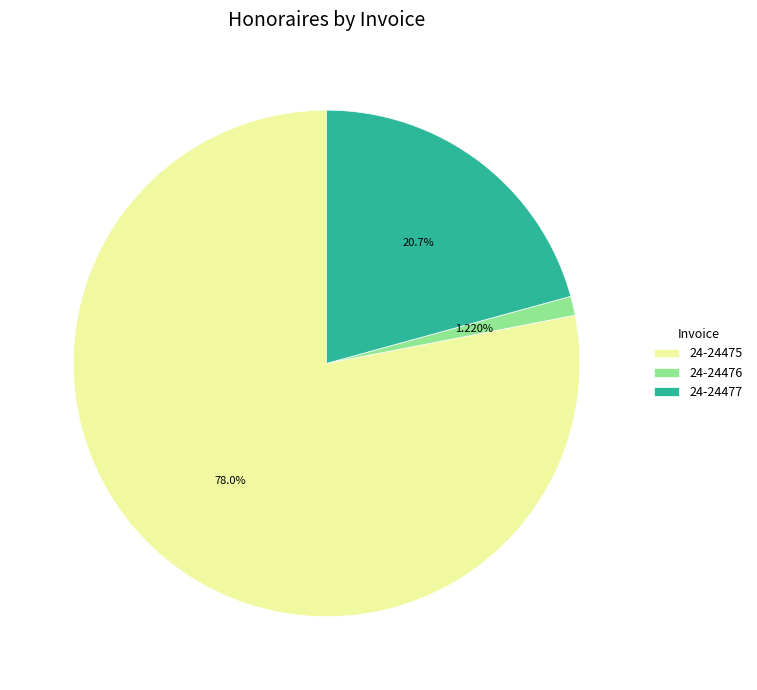

Is there any slice that represents more than half of the pie?

Yes